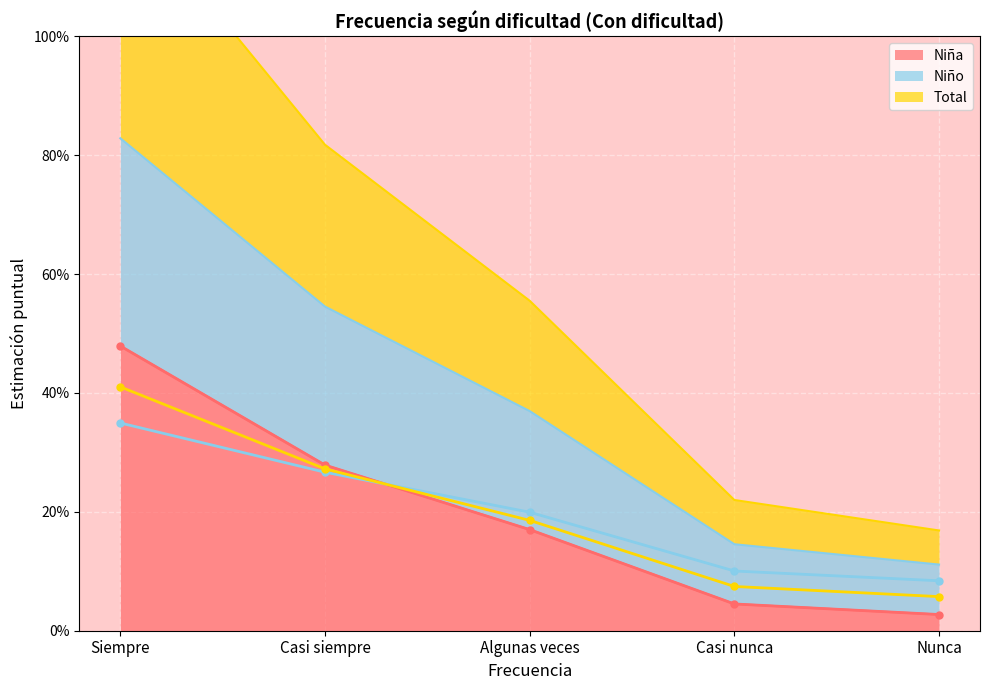

The Total N (estimada) series shows 0.1 at Nunca. True or false?

True